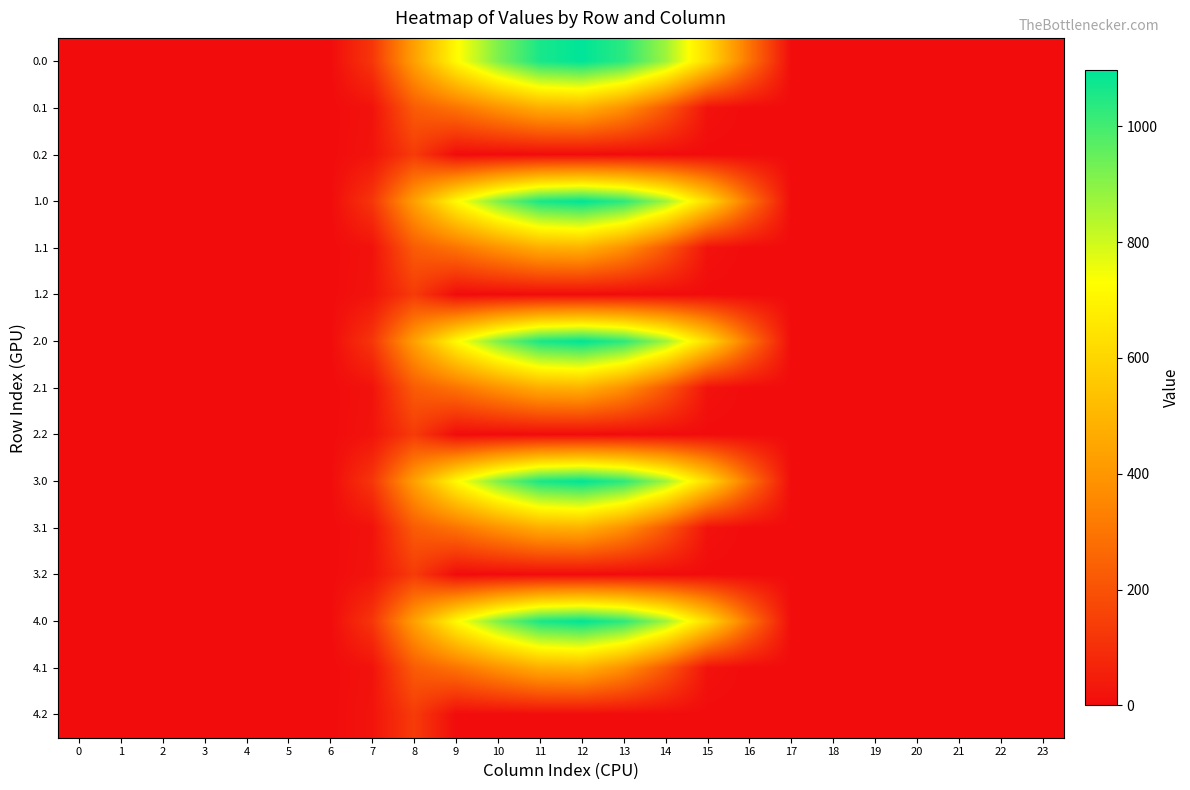

How many categories are shown in the chart?

24